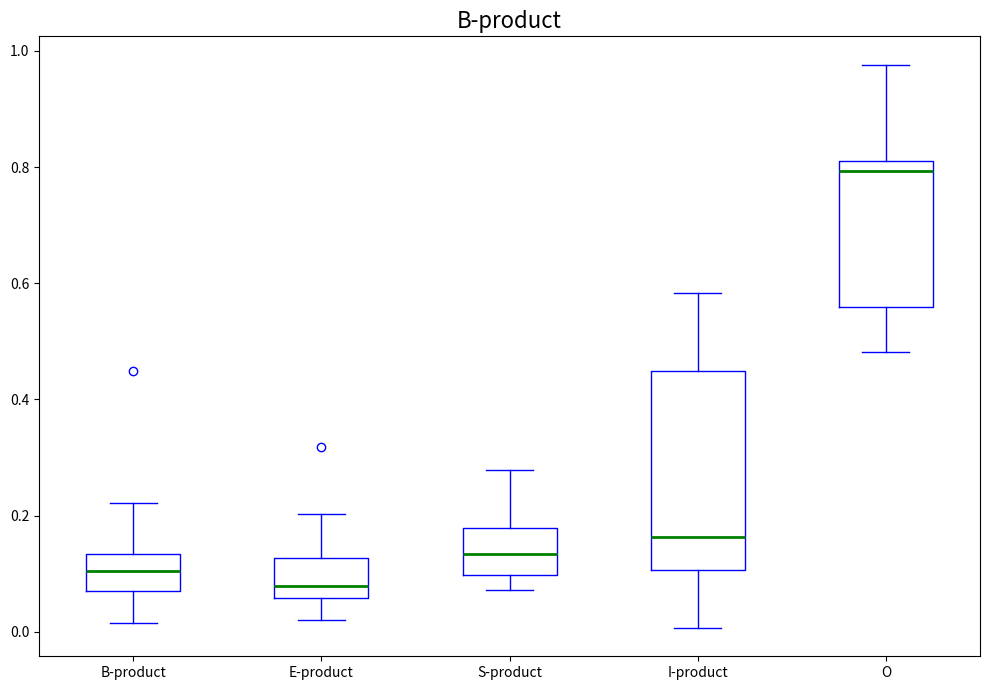

Reading left to right, transcribe this box plot: for each box, give where its median line is, the range the box spans, and where its two whiskers end, as read against the y-axis. The values are not printed on the chart, so give them approximately, as read against the axis.

B-product: median 0.10, box 0.06 to 0.14, whiskers 0.02 to 0.22
E-product: median 0.08, box 0.06 to 0.12, whiskers 0.02 to 0.20
S-product: median 0.14, box 0.10 to 0.18, whiskers 0.08 to 0.28
I-product: median 0.16, box 0.10 to 0.44, whiskers 0.00 to 0.58
O: median 0.80, box 0.56 to 0.82, whiskers 0.48 to 0.98